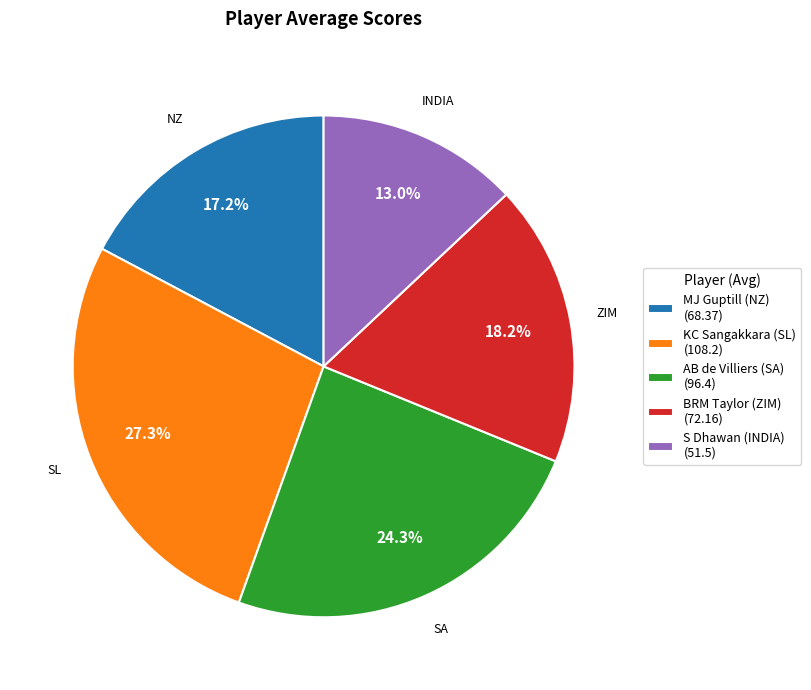

Between MJ Guptill (NZ) and S Dhawan (INDIA), which is larger?

MJ Guptill (NZ)